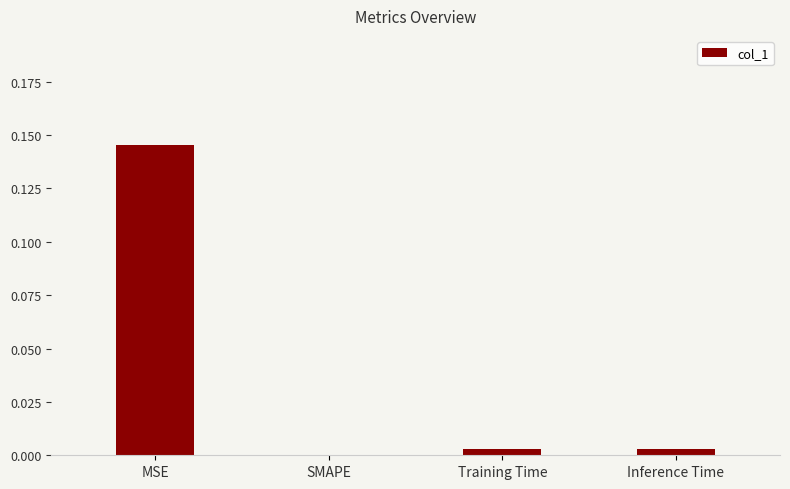

Which label corresponds to the largest value in the chart?

MSE